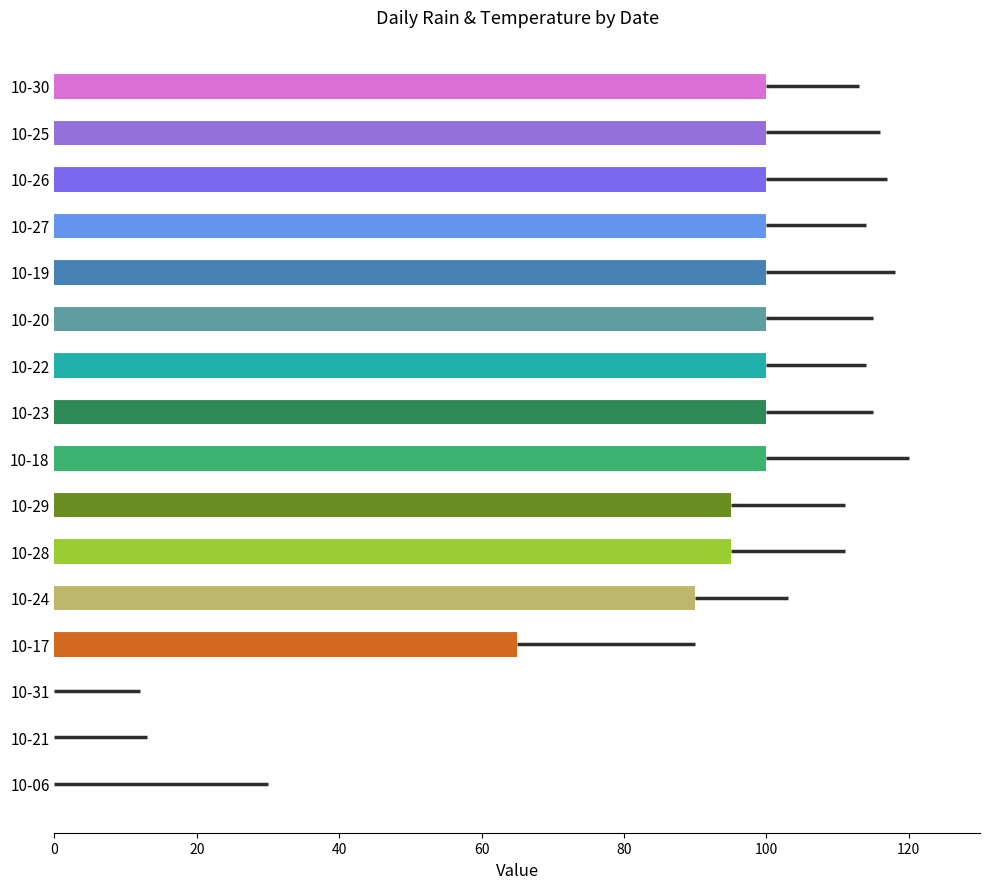

Count the number of data series in this chart.

1